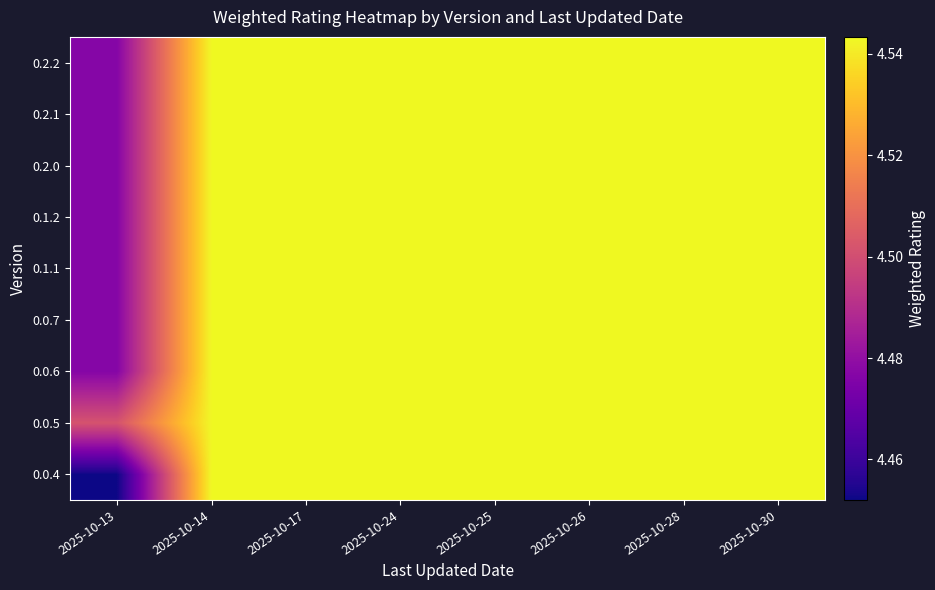

How many series are shown in this chart?

9